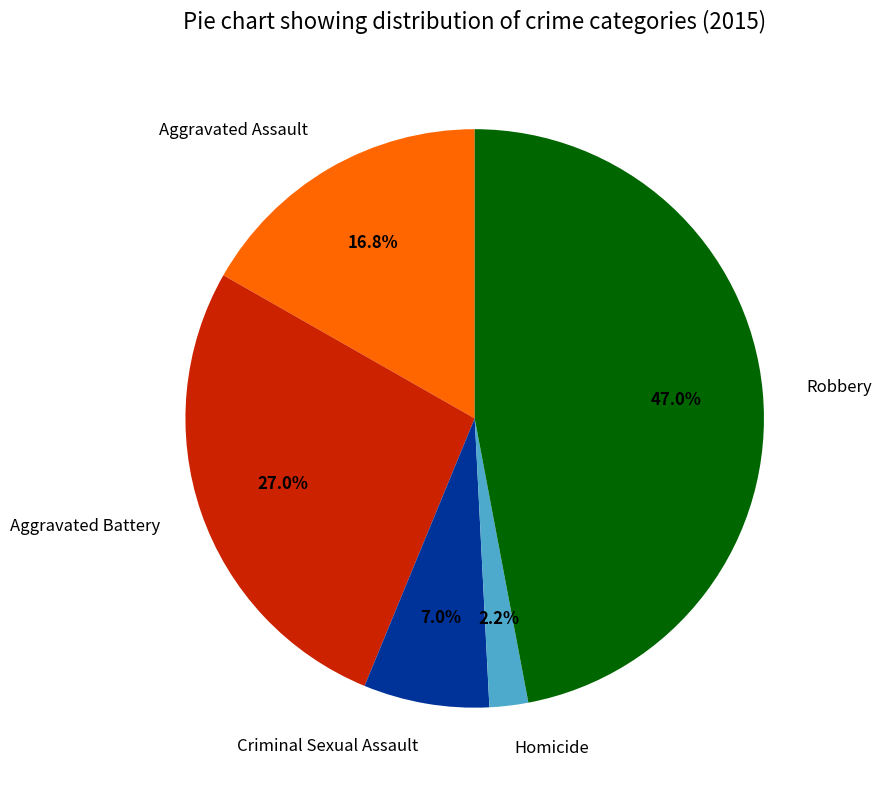

To the nearest percent, what portion does Aggravated Assault represent?

17%